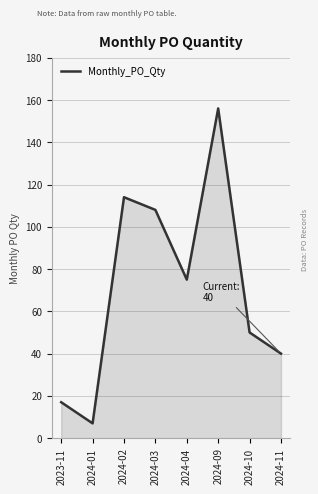

What is the change in value from 2024-01 to 2024-02?

+107